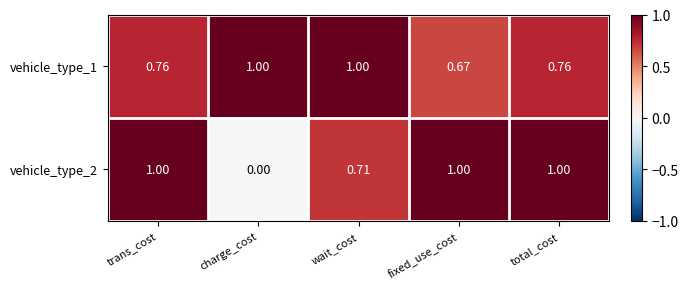

Between charge_cost and total_cost, which series saw the biggest shift?

vehicle_type_2